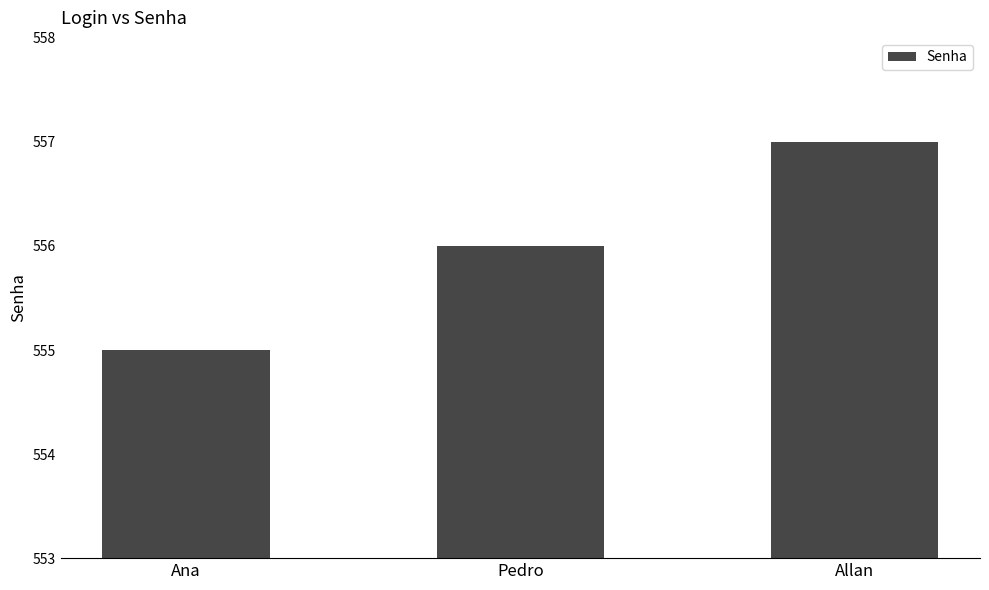

What value does the data have at Pedro?

556